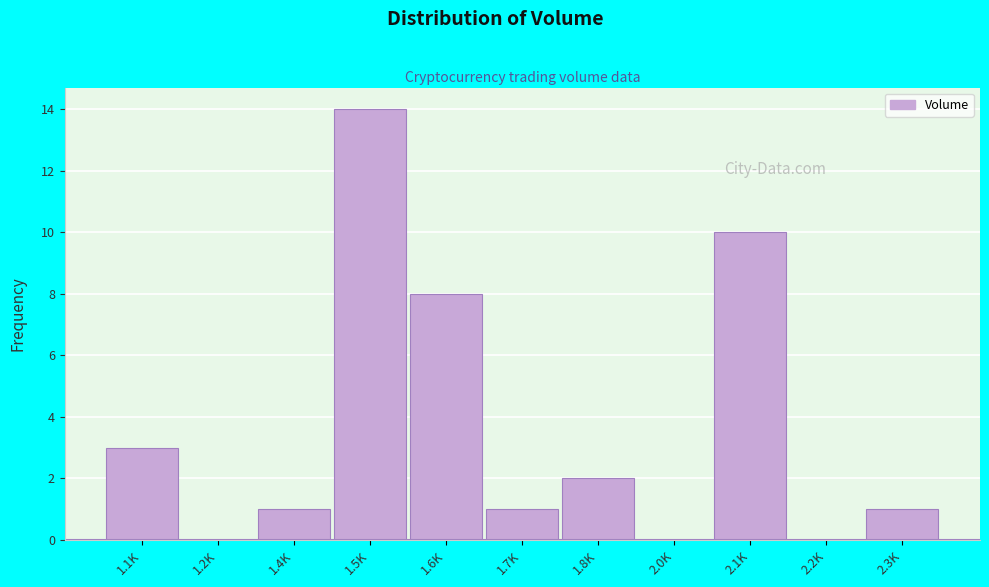

Reading left to right, list all the values displayed in this chart.

1.1K=3	1.2K=0	1.4K=1	1.5K=14	1.6K=8	1.7K=1	1.8K=2	2.0K=0	2.1K=10	2.2K=0	2.3K=1